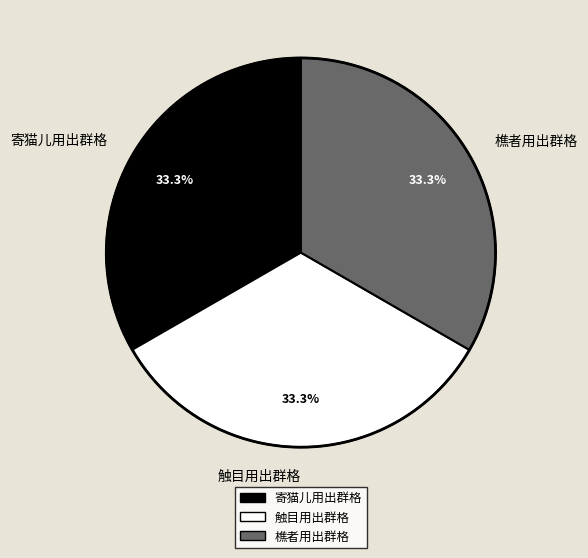

What is the smallest slice in the pie chart?

寄猫儿用出群格